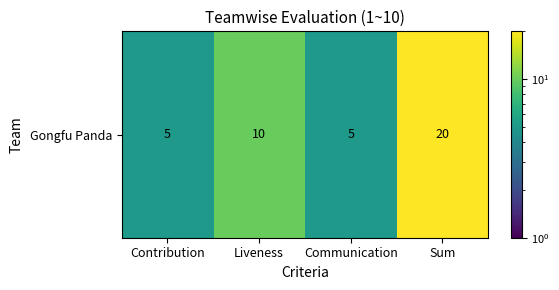

At which category does the chart reach its minimum across all series?

Contribution